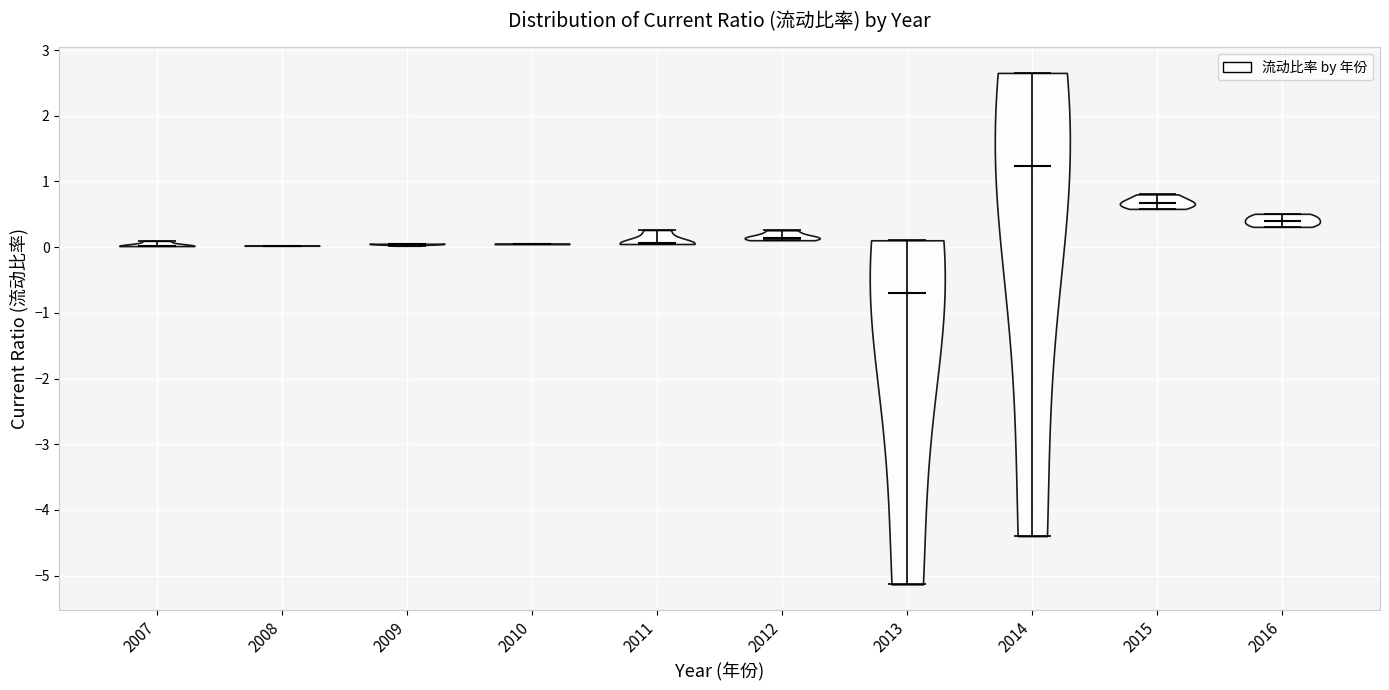

Reading left to right, read every violin against the y-axis: where its median line is, and the lowest and highest points it reaches. The values are not printed on the chart, so give them approximately, as read against the axis.

2007: median line 0.0, lowest point 0.0, highest point 0.1
2008: median line 0.0, lowest point 0.0, highest point 0.0
2009: median line 0.1, lowest point 0.0, highest point 0.1
2010: median line 0.0, lowest point 0.0, highest point 0.1
2011: median line 0.1, lowest point 0.0, highest point 0.3
2012: median line 0.1, lowest point 0.1, highest point 0.3
2013: median line -0.7, lowest point -5.1, highest point 0.1
2014: median line 1.2, lowest point -4.4, highest point 2.7
2015: median line 0.7, lowest point 0.6, highest point 0.8
2016: median line 0.4, lowest point 0.3, highest point 0.5